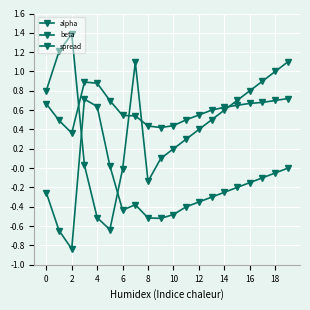

How many lines are shown in the chart?

3